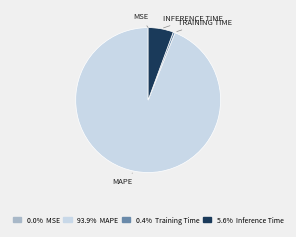

Is there a majority slice in this chart?

Yes